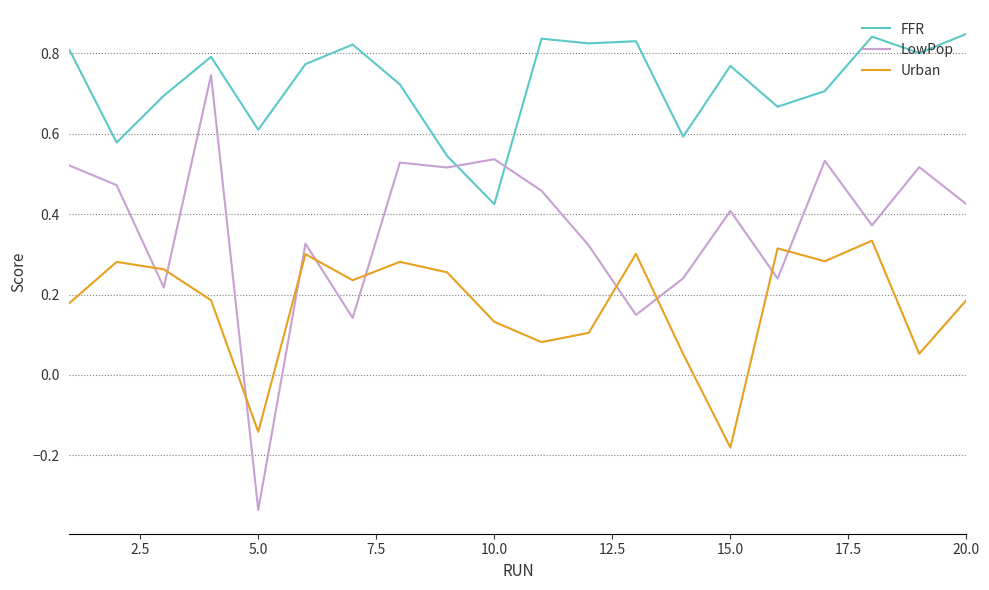

What is the difference between the second highest and minimum values in the LowPop series?

0.9